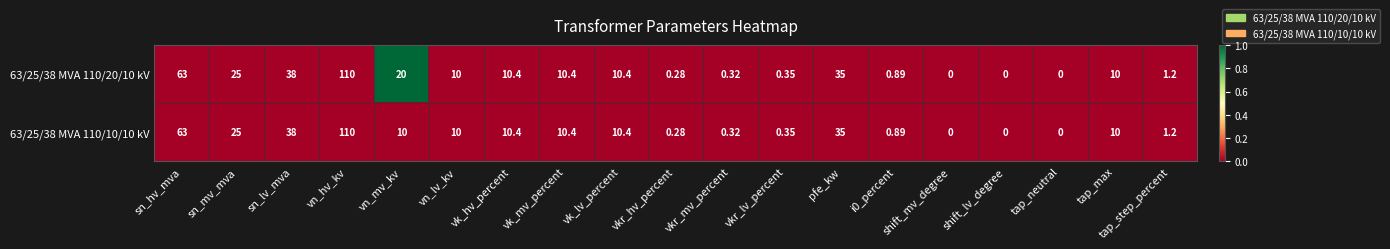

Where does the 63/25/38 MVA 110/10/10 kV series first go above 10?

sn_hv_mva